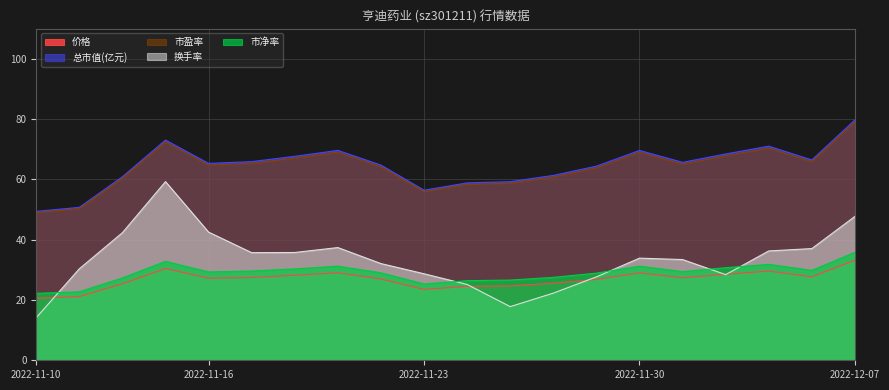

What is the highest value of the 市盈率 series?

79.0